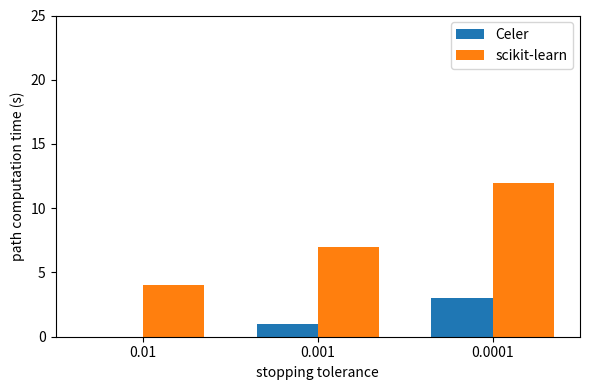

Does the chart contain stacked bars?

No